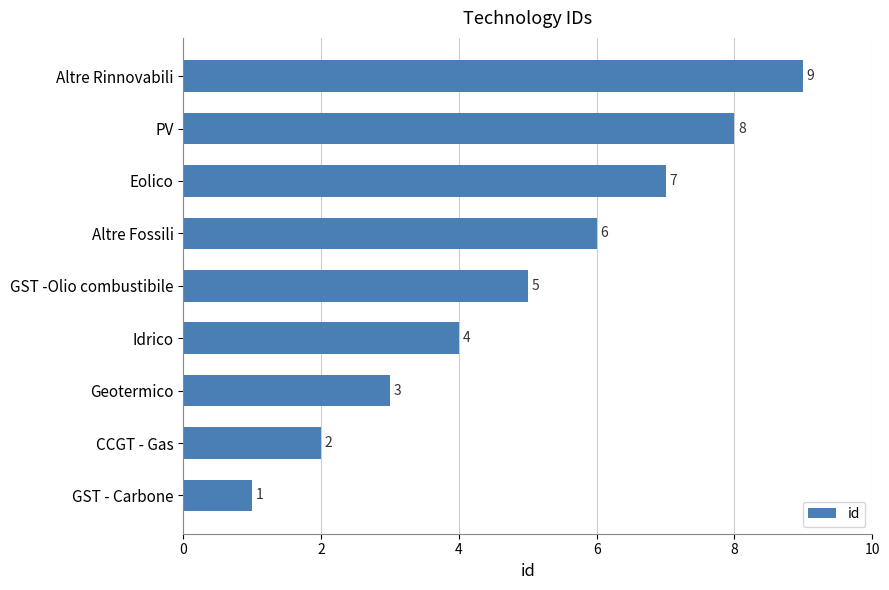

Where is the data nearest to the value 5?

GST -Olio combustibile